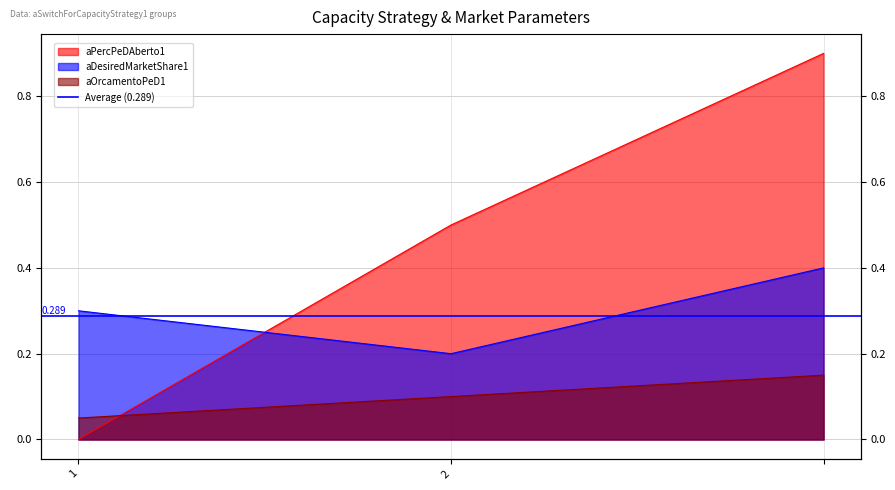

What is the average value of the aPercPeDAberto1 series?

0.5